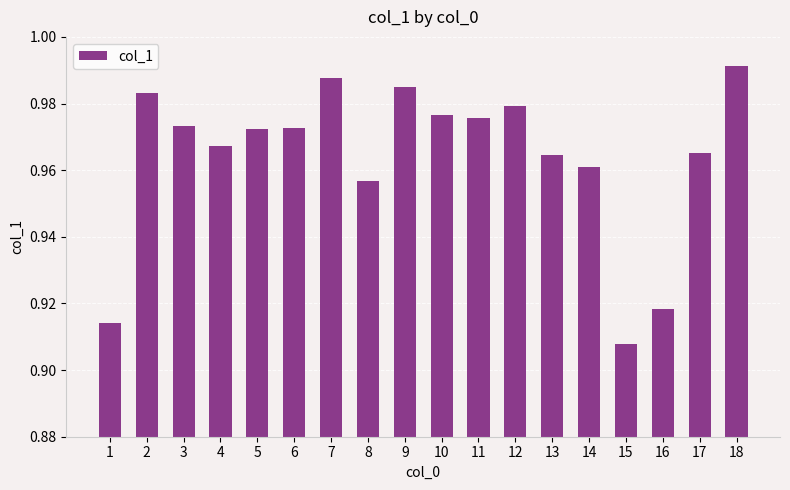

Which has a higher value, 2 or 7?

7